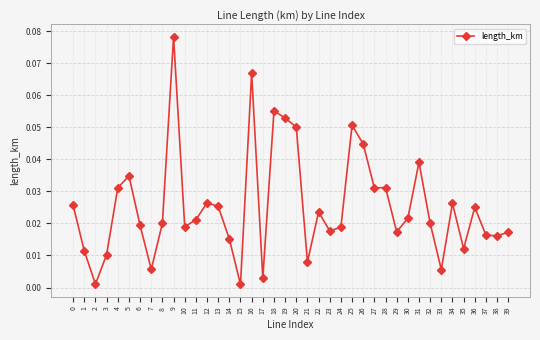

True or false: there are more than 2 points higher than both neighbors.

True